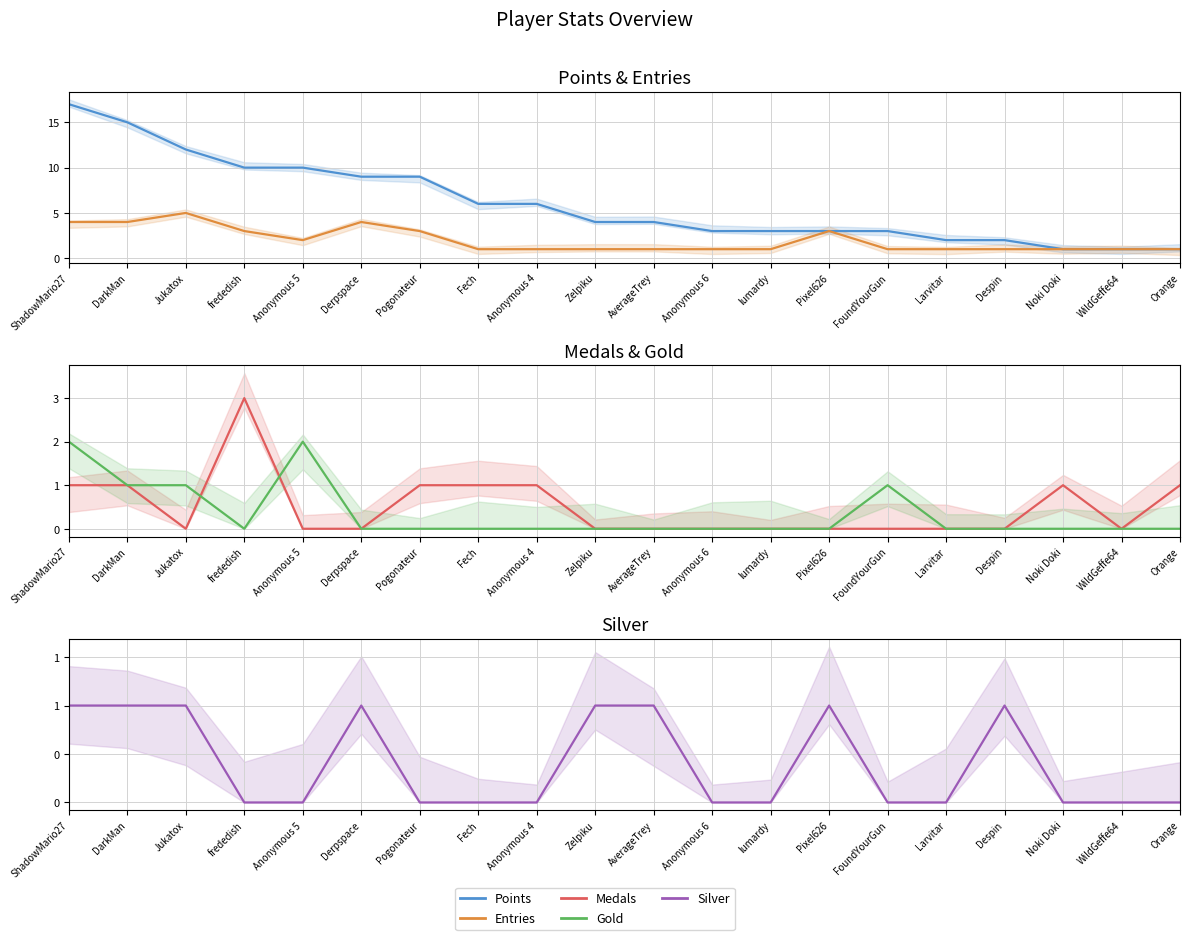

What is the difference between the highest and lowest values at Larvitar?

2